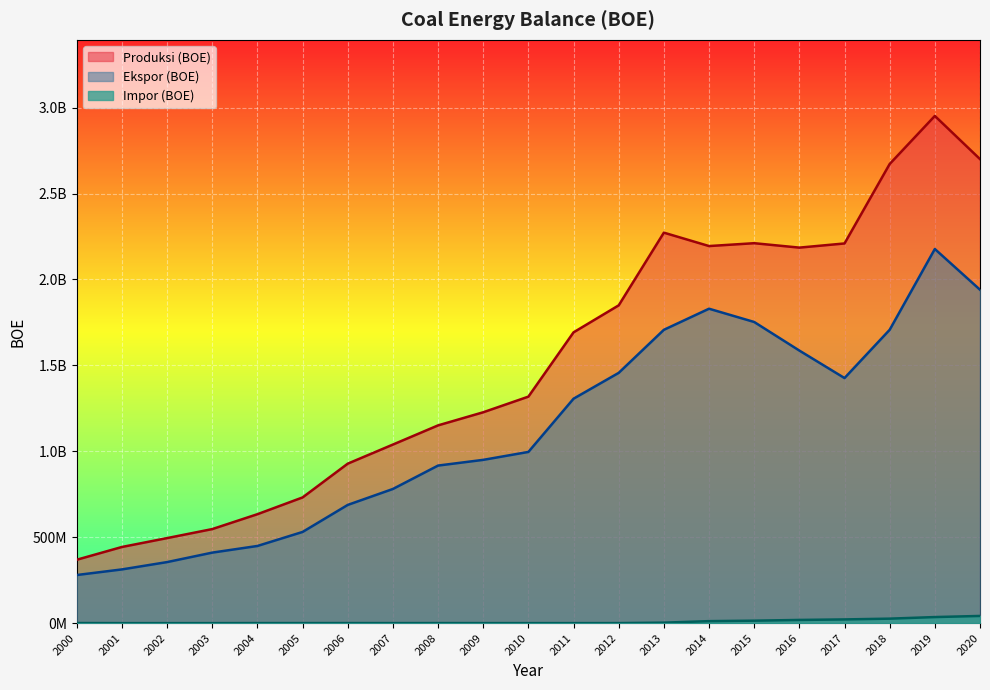

What is the difference between the Produksi (BOE) values at 2008 and 2016?

1034389995.5